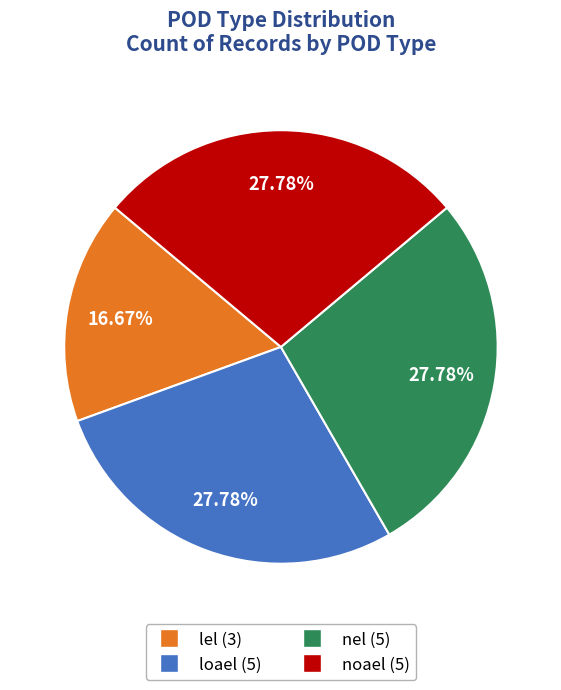

Combined, do lel and loael account for over 50%?

No